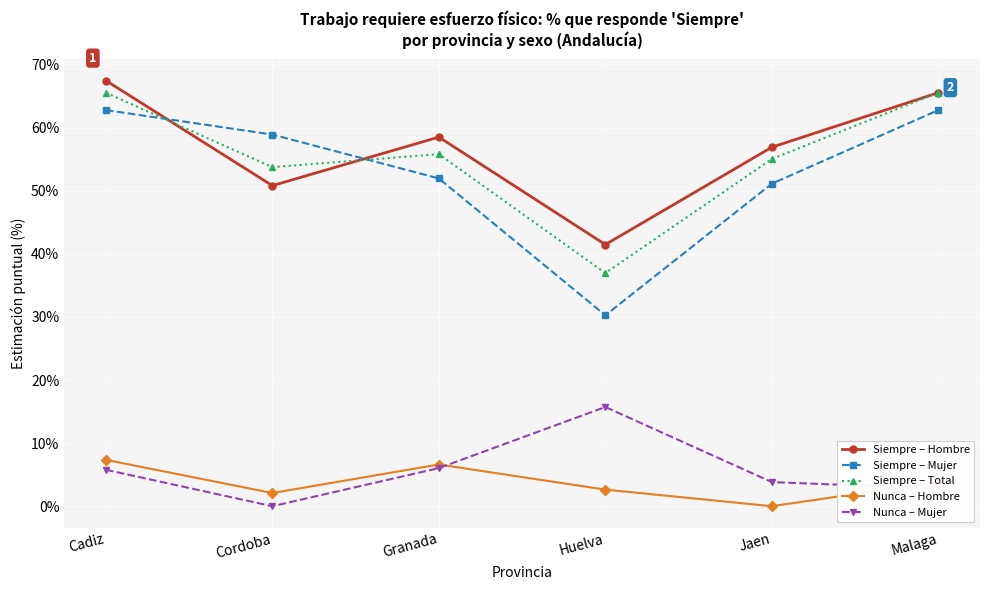

Is it true that Siempre – Total equals 8.8 at Huelva?

False